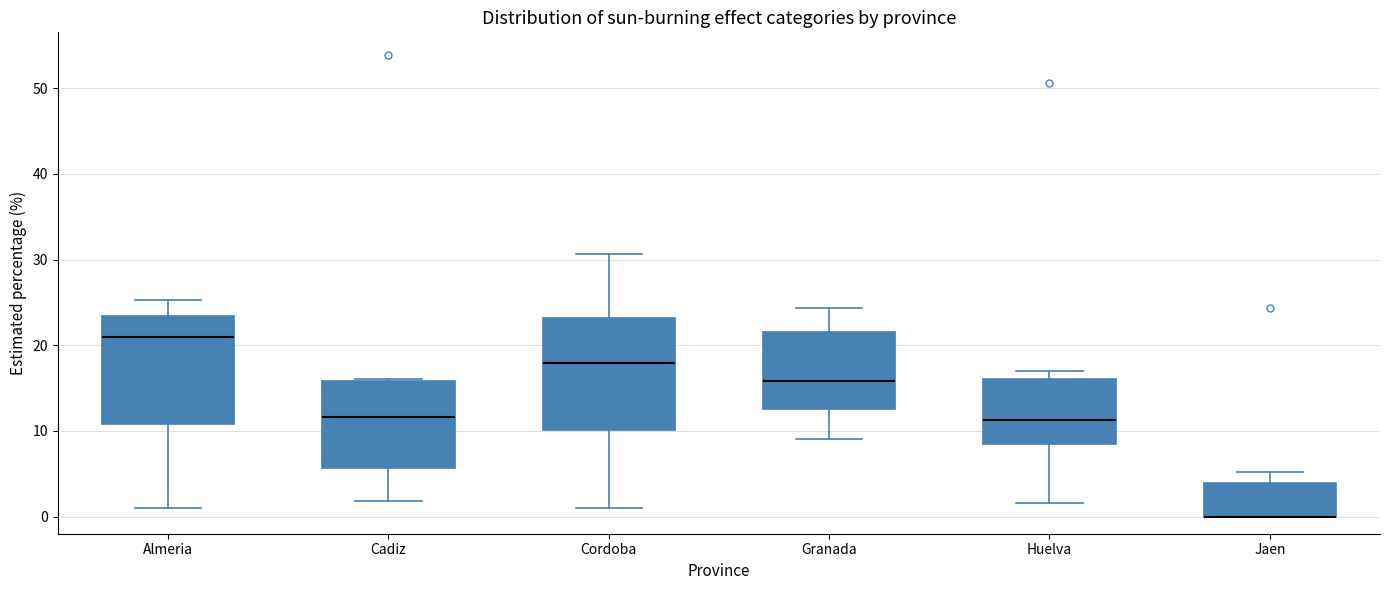

Reading left to right, transcribe this box plot: for each box, give where its median line is, the range the box spans, and where its two whiskers end, as read against the y-axis. The values are not printed on the chart, so give them approximately, as read against the axis.

Almeria: median 21, box 11 to 23, whiskers 1 to 25
Cadiz: median 12, box 6 to 16, whiskers 2 to 16
Cordoba: median 18, box 10 to 23, whiskers 1 to 31
Granada: median 16, box 13 to 22, whiskers 9 to 24
Huelva: median 11, box 9 to 16, whiskers 2 to 17
Jaen: median 0 (drawn on the box's lower edge), box 0 to 4, whiskers 0 to 5